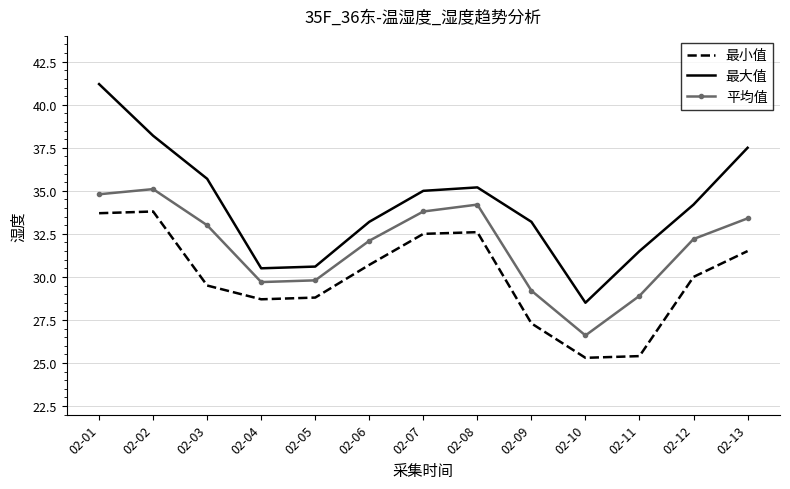

How many interior local valleys does the 平均值 series have?

2